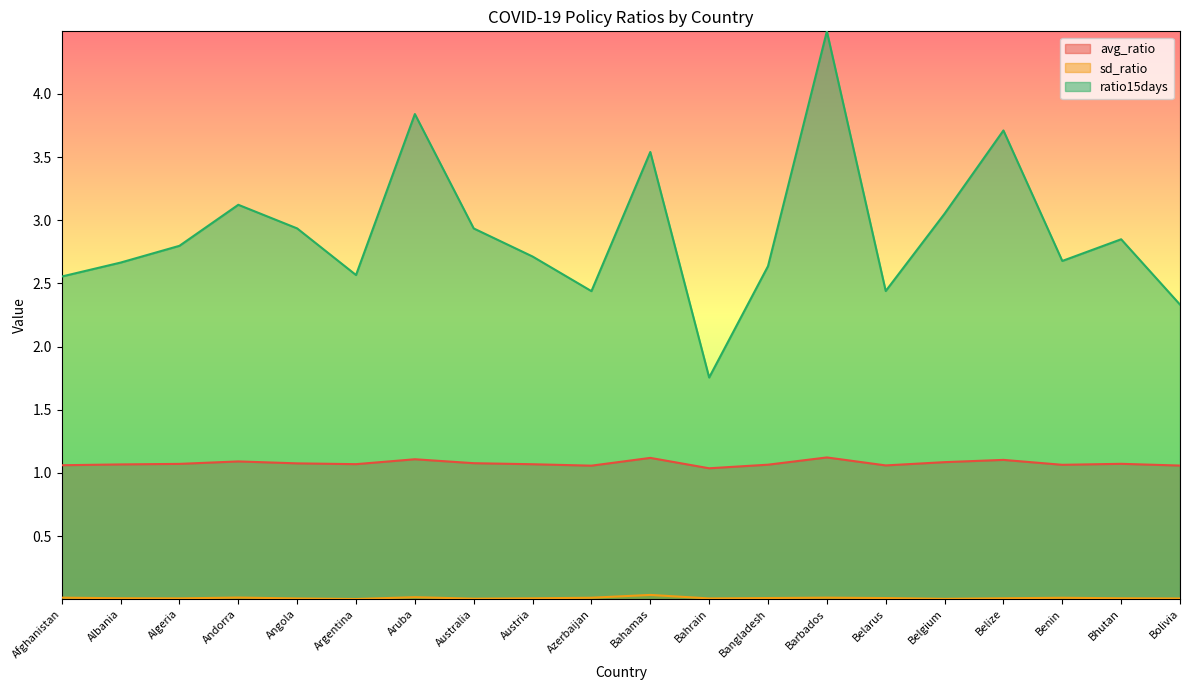

What is the highest value of the ratio15days series?

4.5